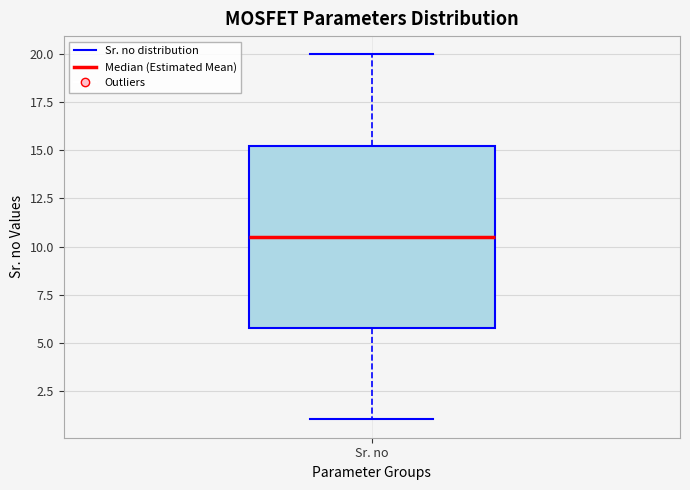

Read this box plot against the y-axis: the position of the median line, the range covered by the box, and the ends of both whiskers. The values are not printed on the chart, so give them approximately, as read against the axis.

median 10.5, box 6.0 to 15.5, whiskers 1.0 to 20.0